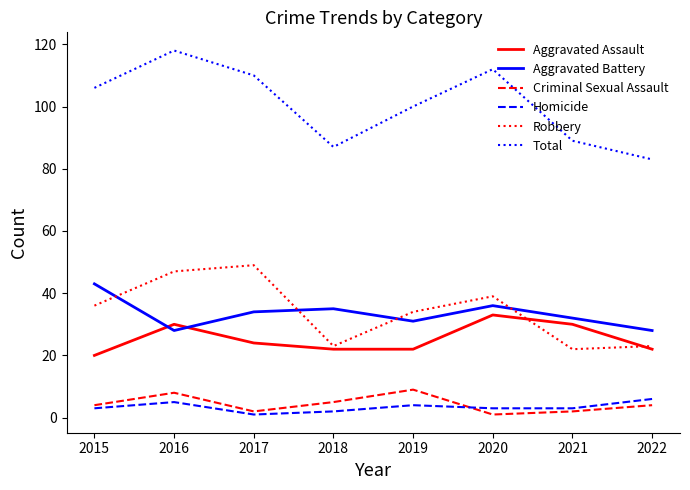

What is the total value across all series at 2019?

200